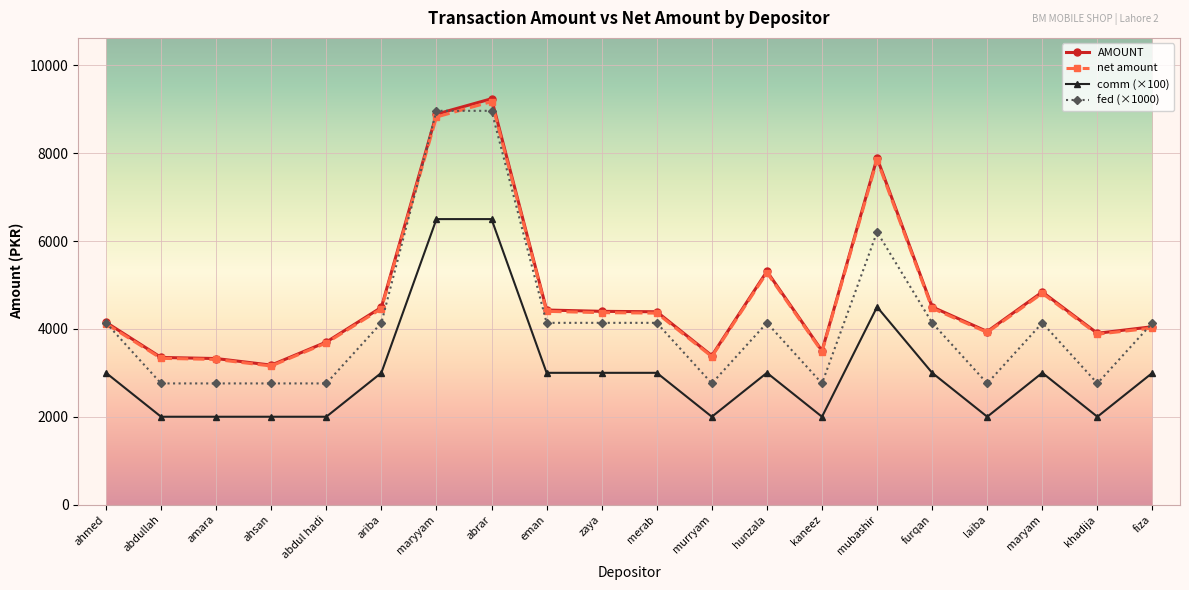

What position from the right is zaya?

11